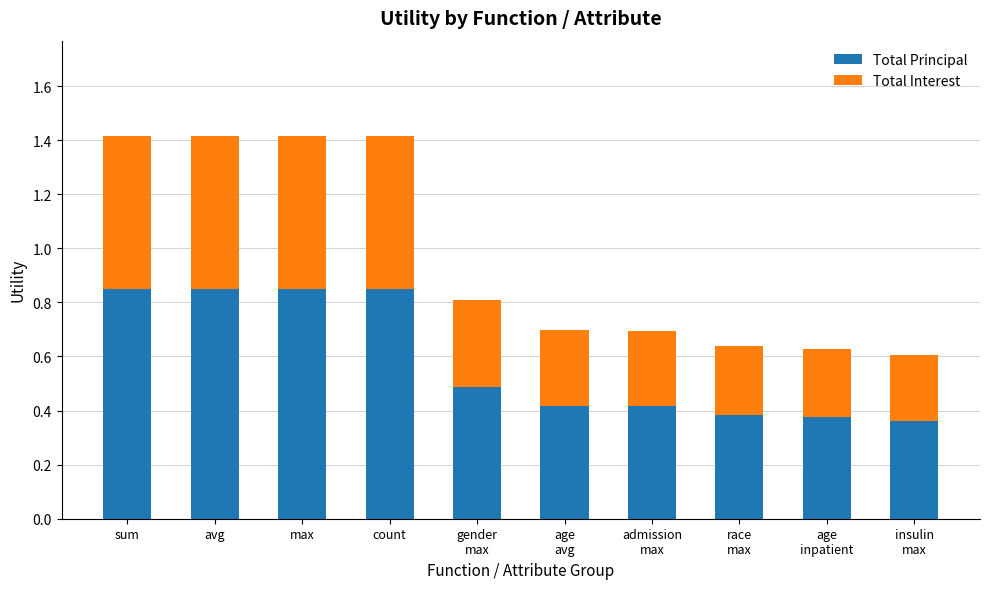

Count the Total Principal values in the range 0 to 1.

10